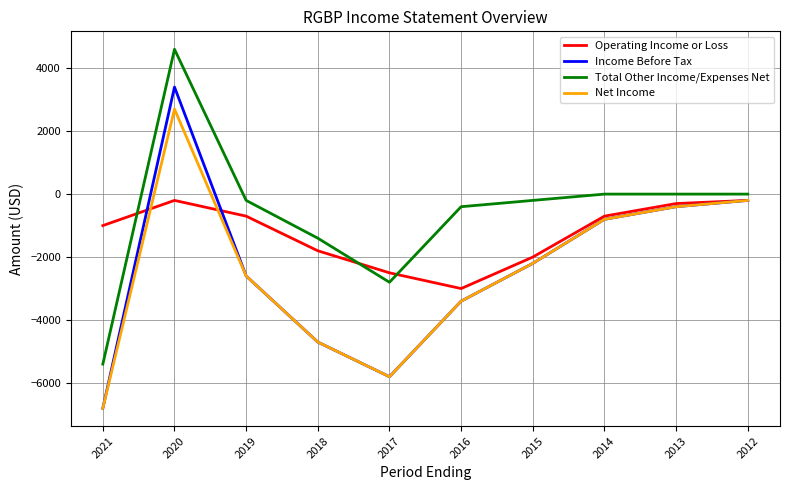

What is the maximum value for Total Other Income/Expenses Net?

4600